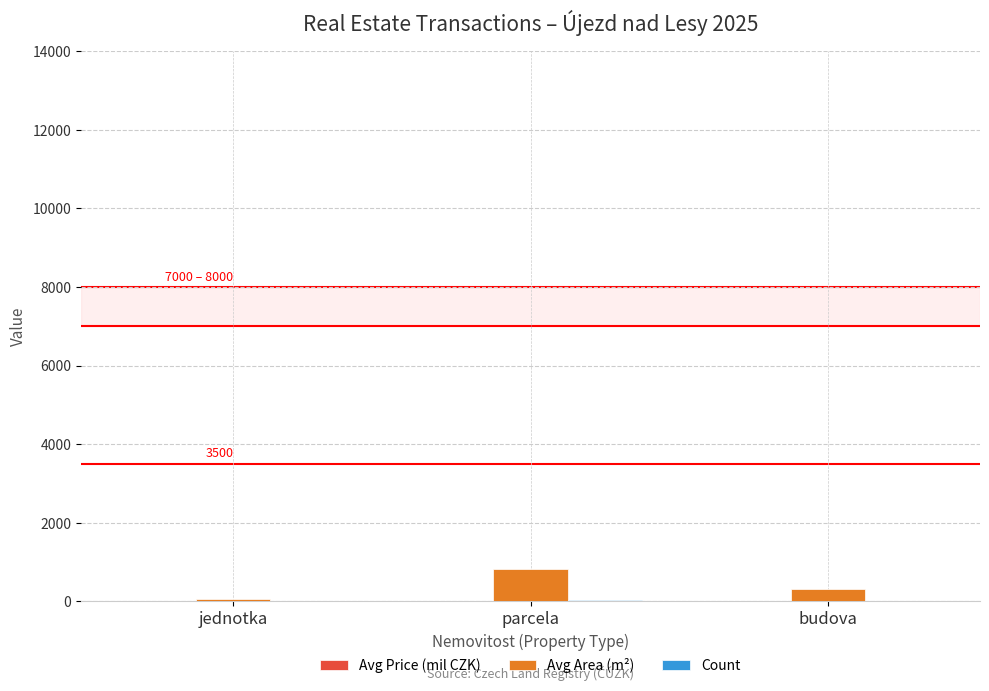

How many groups of bars are there?

3